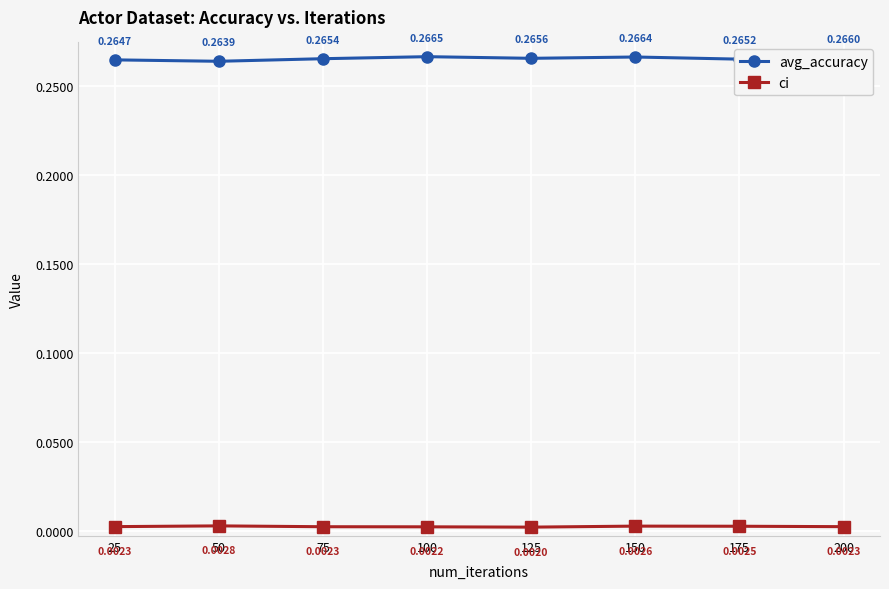

What are all the series names shown in the legend?

avg_accuracy, ci